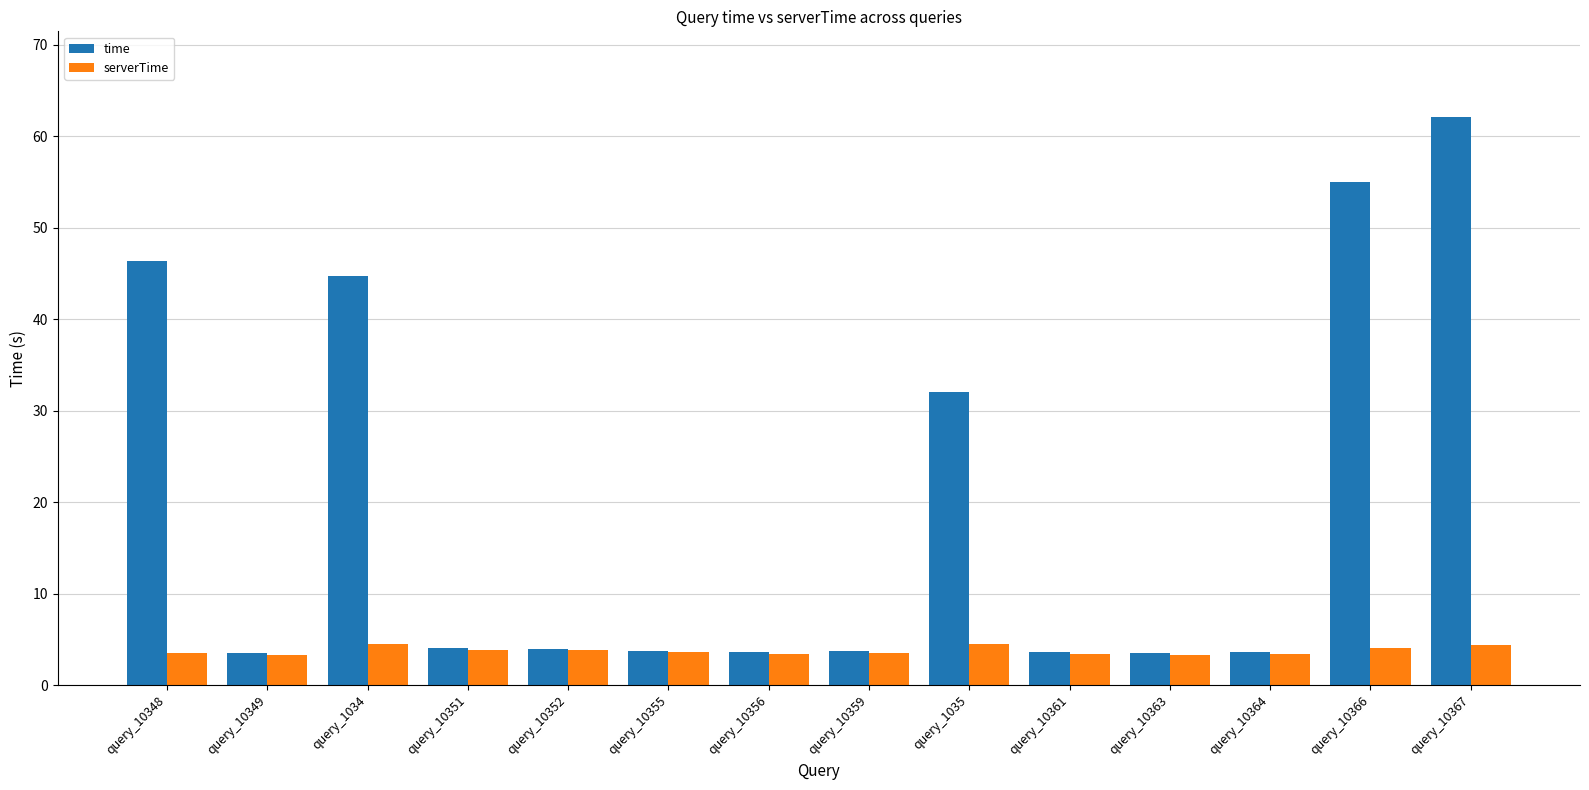

What is the total value across all series at query_10364?

7.0